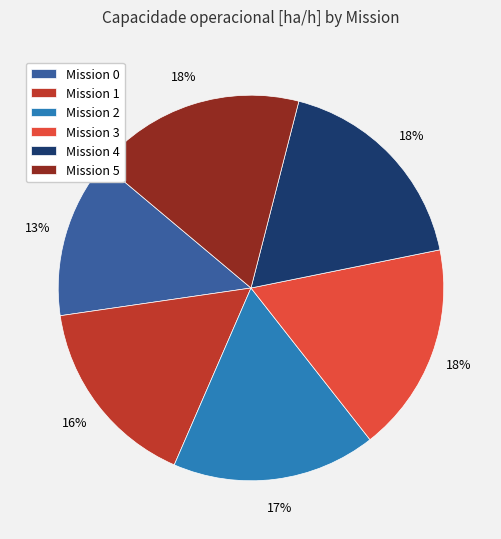

Is it true that Mission 0 is 23% of the pie?

False